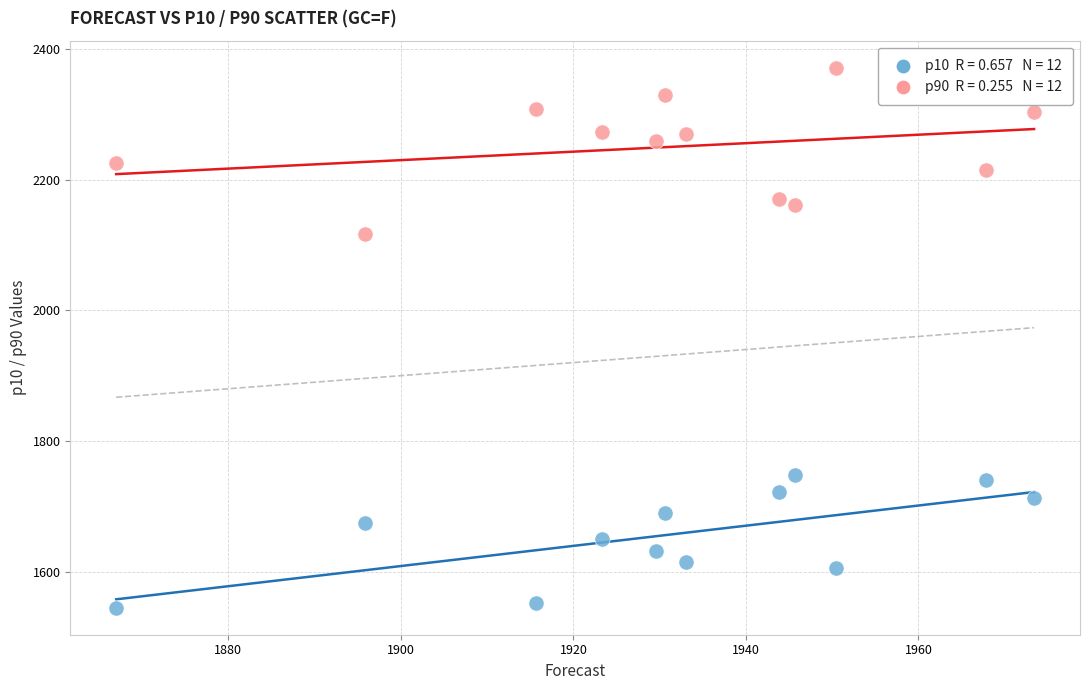

Across all data points, what is the range of X values (max minus min)?

106.4